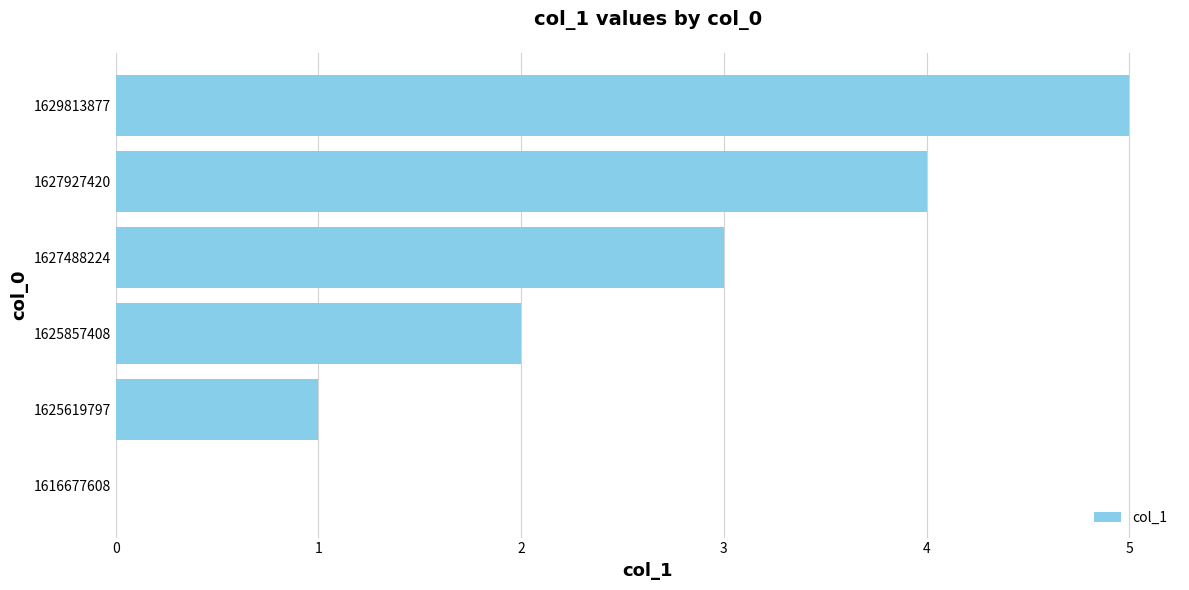

What is the change in value from 1616677608 to 1627927420?

+4